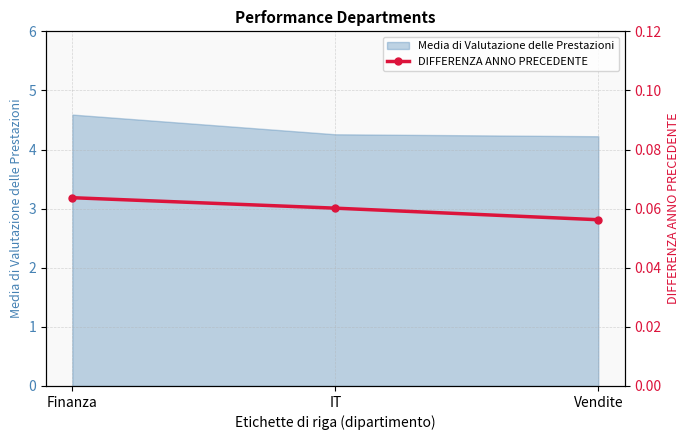

Rank the categories by value from lowest to highest.

Vendite, IT, Finanza